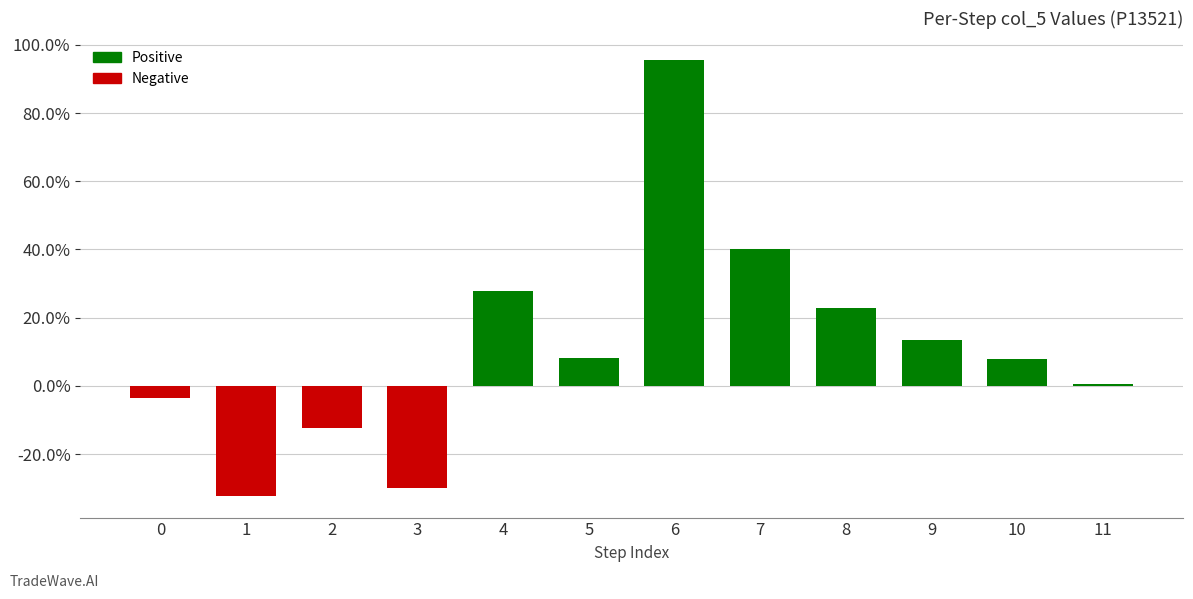

What is the value of the 2nd bar from the left?

-0.3